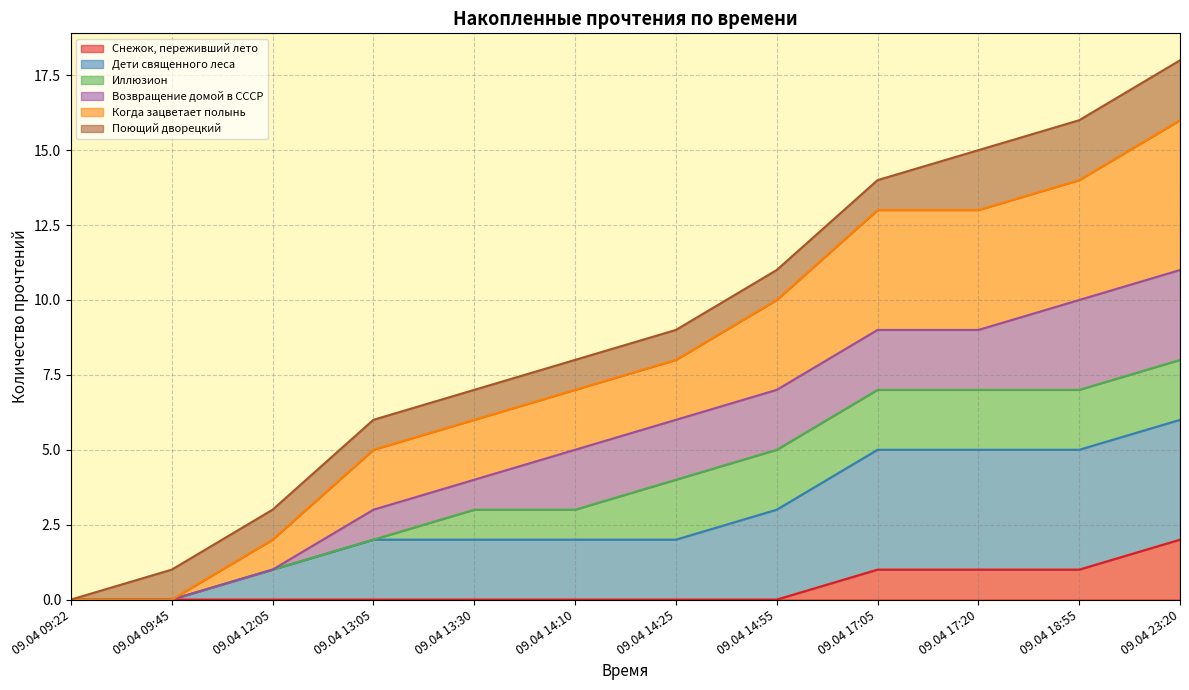

The value of Снежок, переживший лето at 09.04 17:20 is 1. True or false?

True